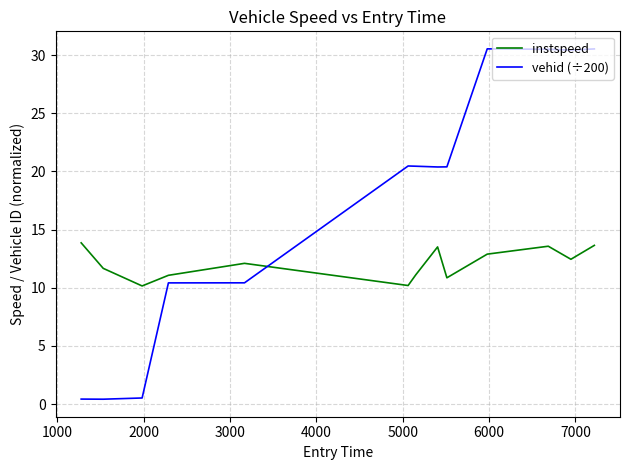

Rank the series by their maximum value, from highest to lowest.

vehid (÷200), instspeed